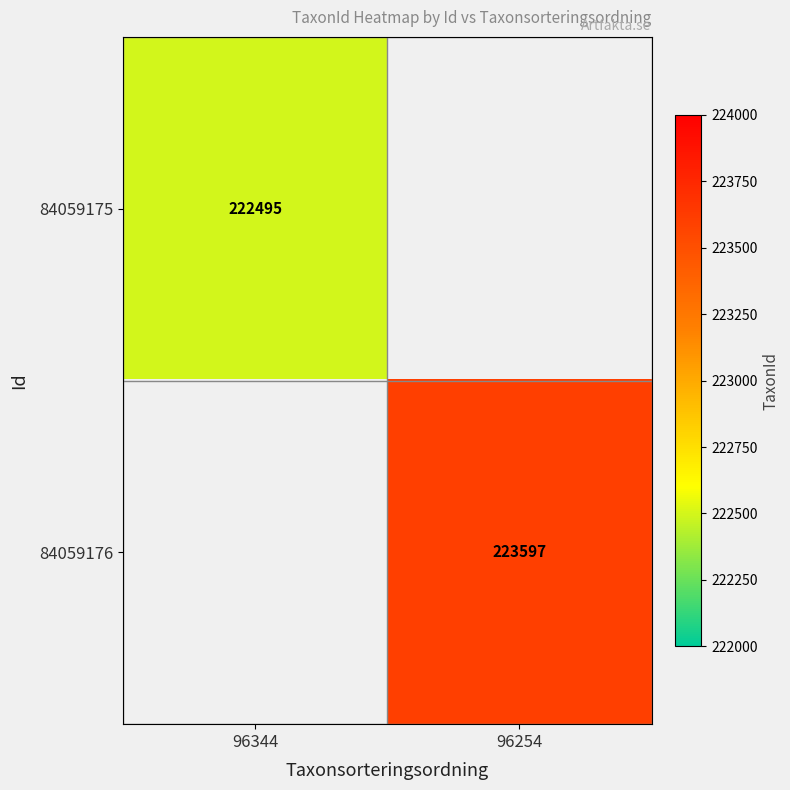

Is it true that 84059175 equals 50293 at 96344?

False